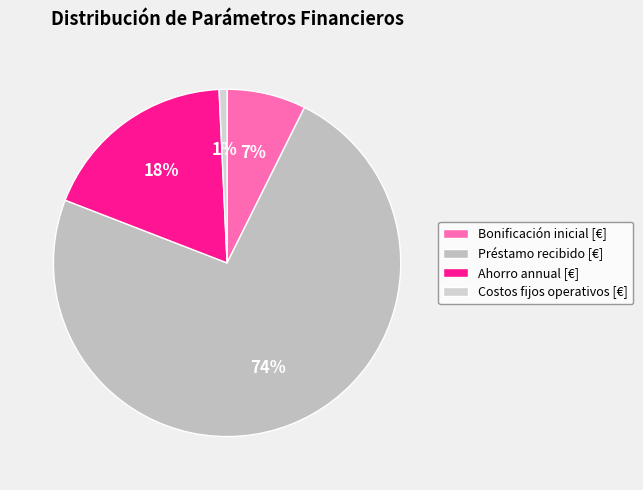

Does Costos fijos operativos [€] represent more than half of the total?

No